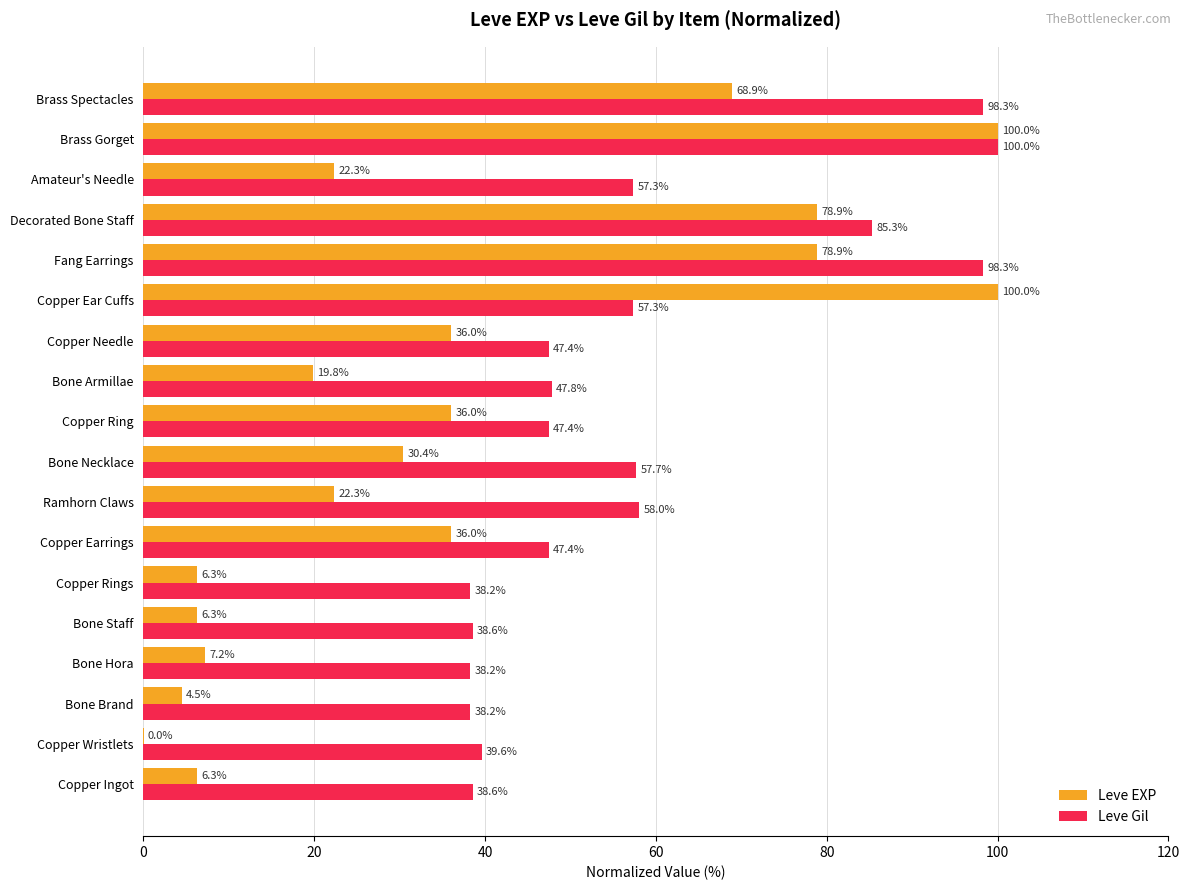

At which label does Leve Gil reach its peak?

Brass Gorget